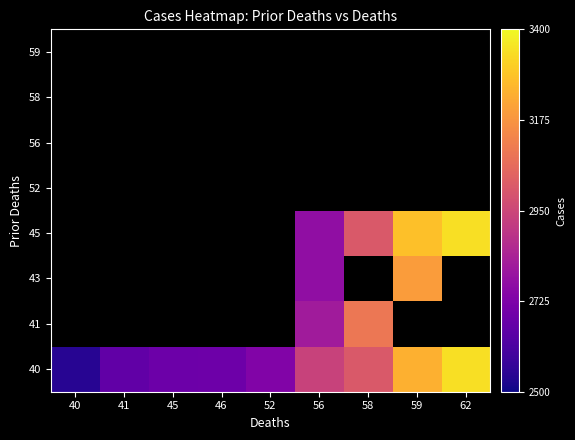

Which category has the highest value in the 40 series?

62